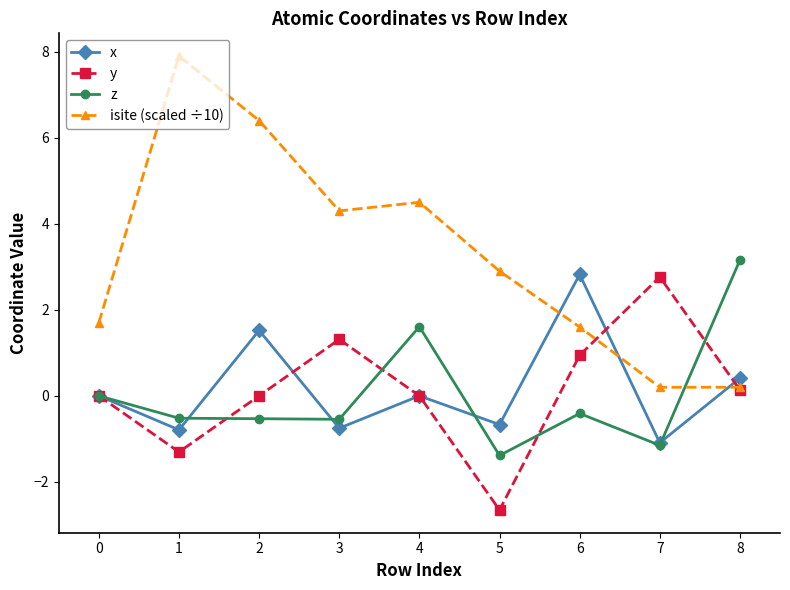

What is the difference between the highest and lowest values at 5?

5.6